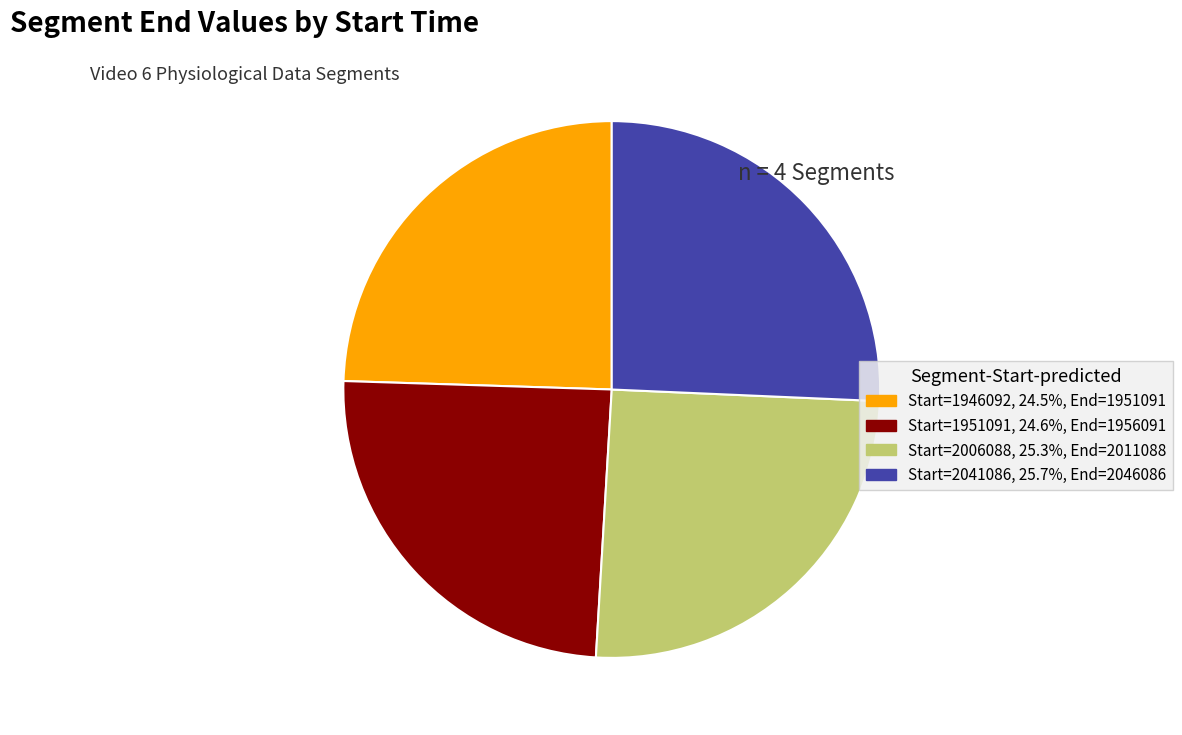

Approximately how many times larger is the value at Start=2041086, 25.7%, End=2046086 compared to Start=1946092, 24.5%, End=1951091?

1.0